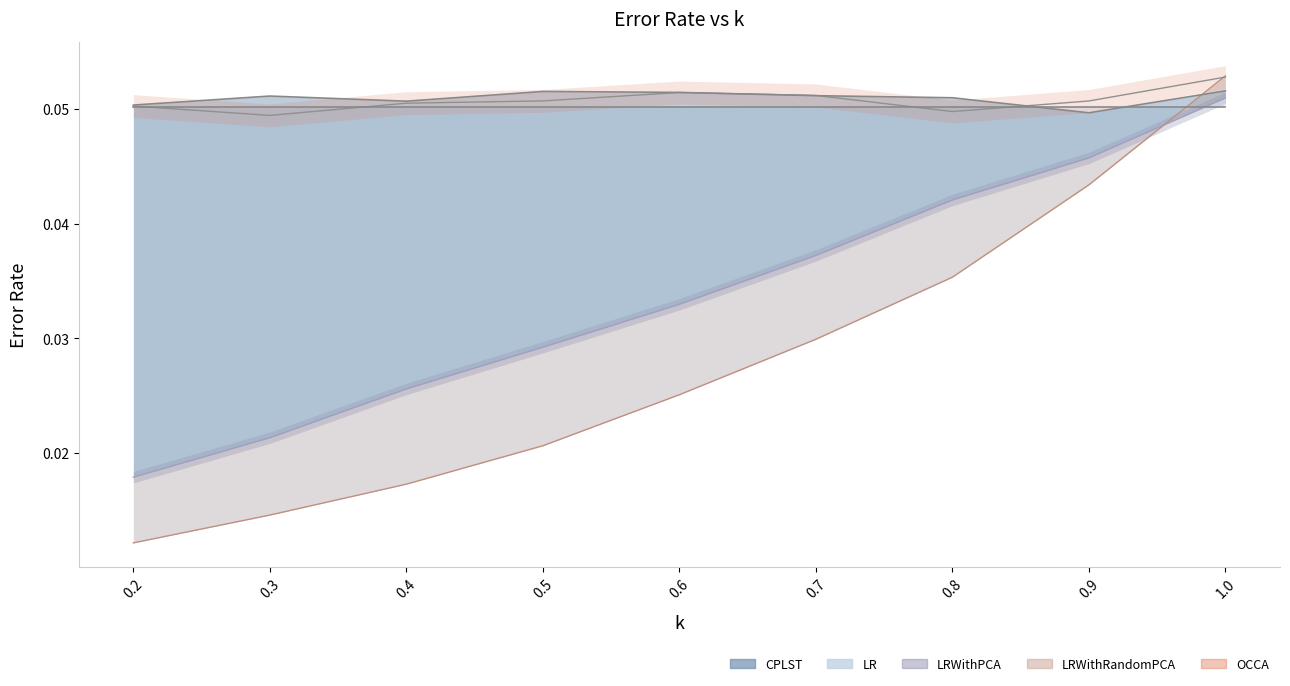

At which category is the sum across all series the highest?

1.0